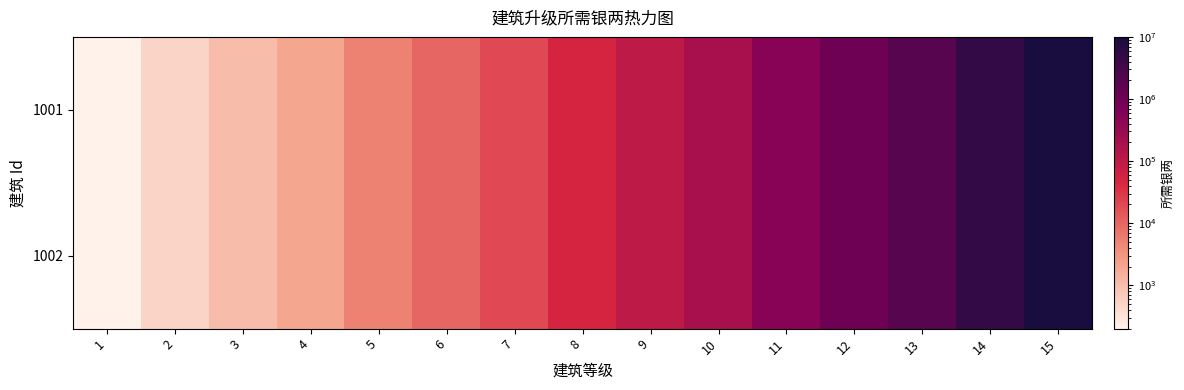

What is the total value across all series at 15?

20000000